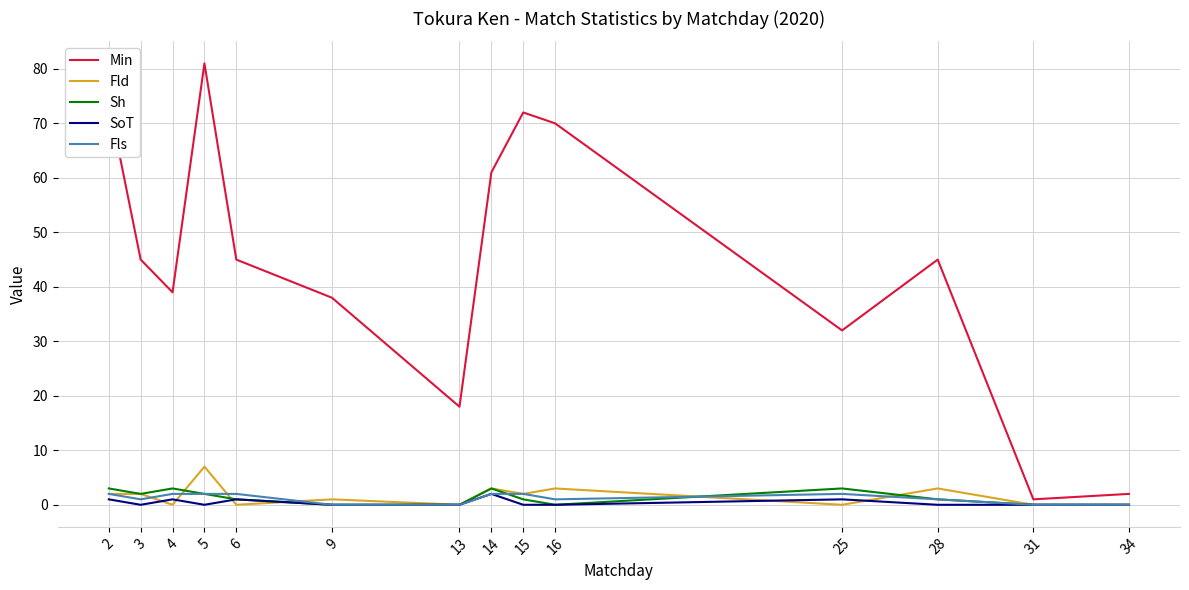

Which series has the widest spread of values?

Min